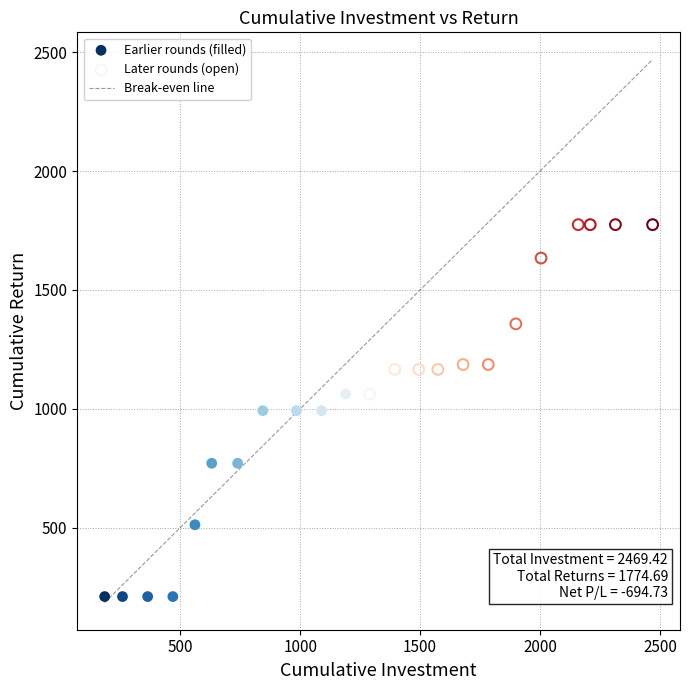

Which series reaches the minimum Y coordinate?

Earlier rounds (filled)